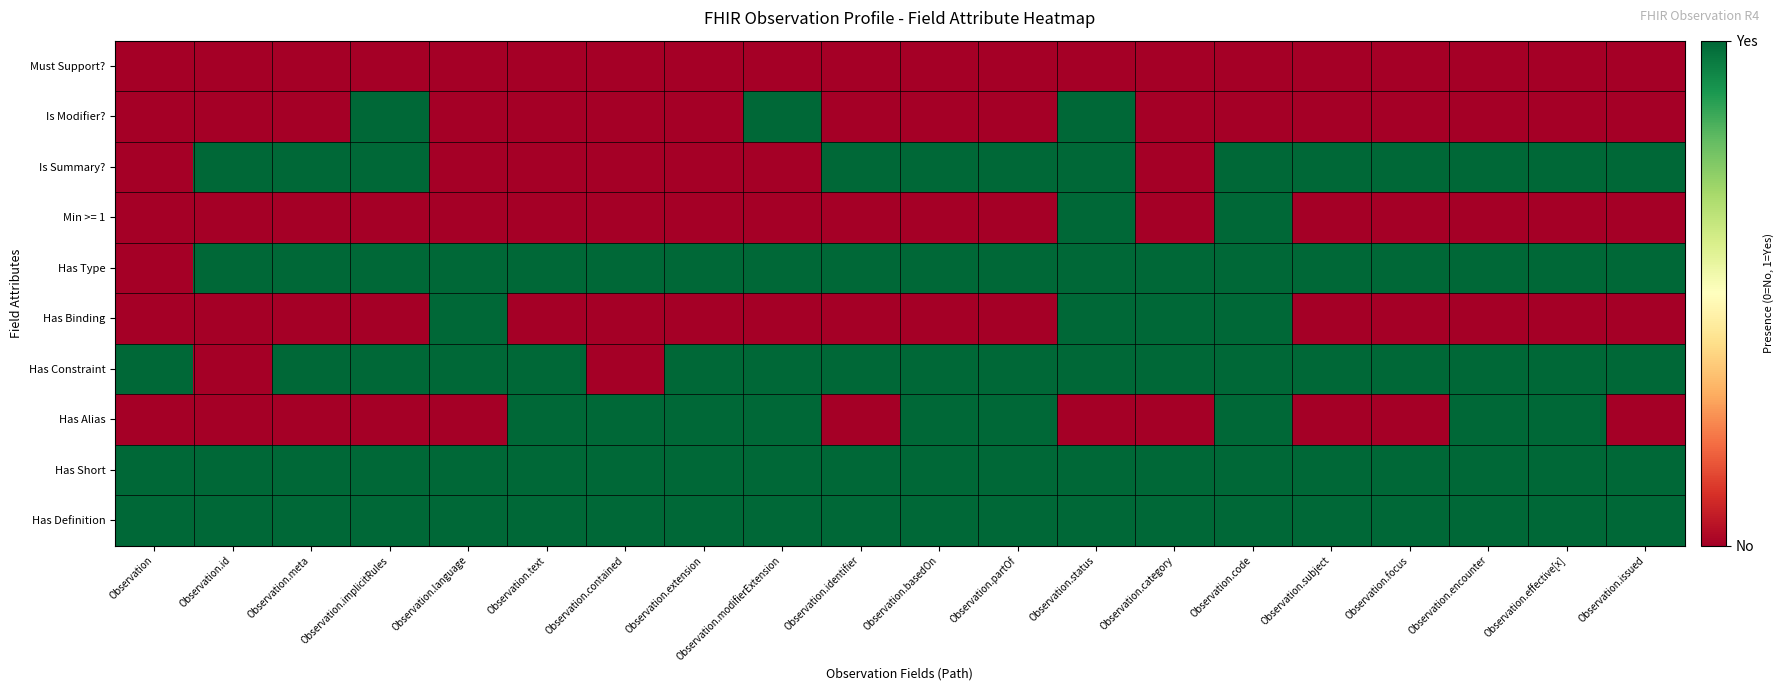

Reading left to right, list all the values displayed in this chart.

Must Support?: Observation=0	Observation.id=0	Observation.meta=0	Observation.implicitRules=0	Observation.language=0	Observation.text=0	Observation.contained=0	Observation.extension=0	Observation.modifierExtension=0	Observation.identifier=0	Observation.basedOn=0	Observation.partOf=0	Observation.status=0	Observation.category=0	Observation.code=0	Observation.subject=0	Observation.focus=0	Observation.encounter=0	Observation.effective[x]=0	Observation.issued=0
Is Modifier?: Observation=0	Observation.id=0	Observation.meta=0	Observation.implicitRules=1	Observation.language=0	Observation.text=0	Observation.contained=0	Observation.extension=0	Observation.modifierExtension=1	Observation.identifier=0	Observation.basedOn=0	Observation.partOf=0	Observation.status=1	Observation.category=0	Observation.code=0	Observation.subject=0	Observation.focus=0	Observation.encounter=0	Observation.effective[x]=0	Observation.issued=0
Is Summary?: Observation=0	Observation.id=1	Observation.meta=1	Observation.implicitRules=1	Observation.language=0	Observation.text=0	Observation.contained=0	Observation.extension=0	Observation.modifierExtension=0	Observation.identifier=1	Observation.basedOn=1	Observation.partOf=1	Observation.status=1	Observation.category=0	Observation.code=1	Observation.subject=1	Observation.focus=1	Observation.encounter=1	Observation.effective[x]=1	Observation.issued=1
Min >= 1: Observation=0	Observation.id=0	Observation.meta=0	Observation.implicitRules=0	Observation.language=0	Observation.text=0	Observation.contained=0	Observation.extension=0	Observation.modifierExtension=0	Observation.identifier=0	Observation.basedOn=0	Observation.partOf=0	Observation.status=1	Observation.category=0	Observation.code=1	Observation.subject=0	Observation.focus=0	Observation.encounter=0	Observation.effective[x]=0	Observation.issued=0
Has Type: Observation=0	Observation.id=1	Observation.meta=1	Observation.implicitRules=1	Observation.language=1	Observation.text=1	Observation.contained=1	Observation.extension=1	Observation.modifierExtension=1	Observation.identifier=1	Observation.basedOn=1	Observation.partOf=1	Observation.status=1	Observation.category=1	Observation.code=1	Observation.subject=1	Observation.focus=1	Observation.encounter=1	Observation.effective[x]=1	Observation.issued=1
Has Binding: Observation=0	Observation.id=0	Observation.meta=0	Observation.implicitRules=0	Observation.language=1	Observation.text=0	Observation.contained=0	Observation.extension=0	Observation.modifierExtension=0	Observation.identifier=0	Observation.basedOn=0	Observation.partOf=0	Observation.status=1	Observation.category=1	Observation.code=1	Observation.subject=0	Observation.focus=0	Observation.encounter=0	Observation.effective[x]=0	Observation.issued=0
Has Constraint: Observation=1	Observation.id=0	Observation.meta=1	Observation.implicitRules=1	Observation.language=1	Observation.text=1	Observation.contained=0	Observation.extension=1	Observation.modifierExtension=1	Observation.identifier=1	Observation.basedOn=1	Observation.partOf=1	Observation.status=1	Observation.category=1	Observation.code=1	Observation.subject=1	Observation.focus=1	Observation.encounter=1	Observation.effective[x]=1	Observation.issued=1
Has Alias: Observation=0	Observation.id=0	Observation.meta=0	Observation.implicitRules=0	Observation.language=0	Observation.text=1	Observation.contained=1	Observation.extension=1	Observation.modifierExtension=1	Observation.identifier=0	Observation.basedOn=1	Observation.partOf=1	Observation.status=0	Observation.category=0	Observation.code=1	Observation.subject=0	Observation.focus=0	Observation.encounter=1	Observation.effective[x]=1	Observation.issued=0
Has Short: Observation=1	Observation.id=1	Observation.meta=1	Observation.implicitRules=1	Observation.language=1	Observation.text=1	Observation.contained=1	Observation.extension=1	Observation.modifierExtension=1	Observation.identifier=1	Observation.basedOn=1	Observation.partOf=1	Observation.status=1	Observation.category=1	Observation.code=1	Observation.subject=1	Observation.focus=1	Observation.encounter=1	Observation.effective[x]=1	Observation.issued=1
Has Definition: Observation=1	Observation.id=1	Observation.meta=1	Observation.implicitRules=1	Observation.language=1	Observation.text=1	Observation.contained=1	Observation.extension=1	Observation.modifierExtension=1	Observation.identifier=1	Observation.basedOn=1	Observation.partOf=1	Observation.status=1	Observation.category=1	Observation.code=1	Observation.subject=1	Observation.focus=1	Observation.encounter=1	Observation.effective[x]=1	Observation.issued=1